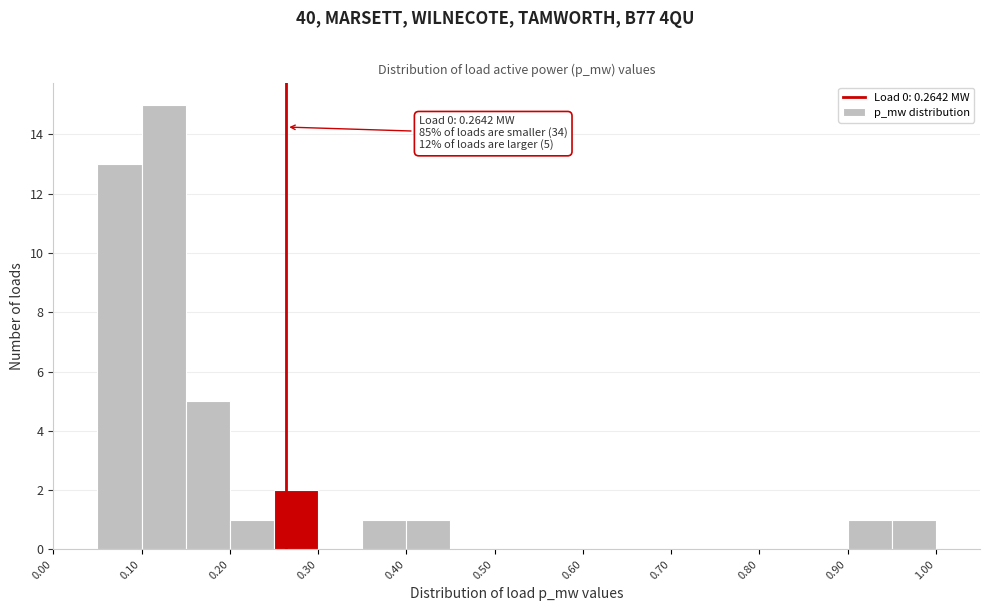

Over which range of the x-axis is the bar tallest?

0.10 to 0.15